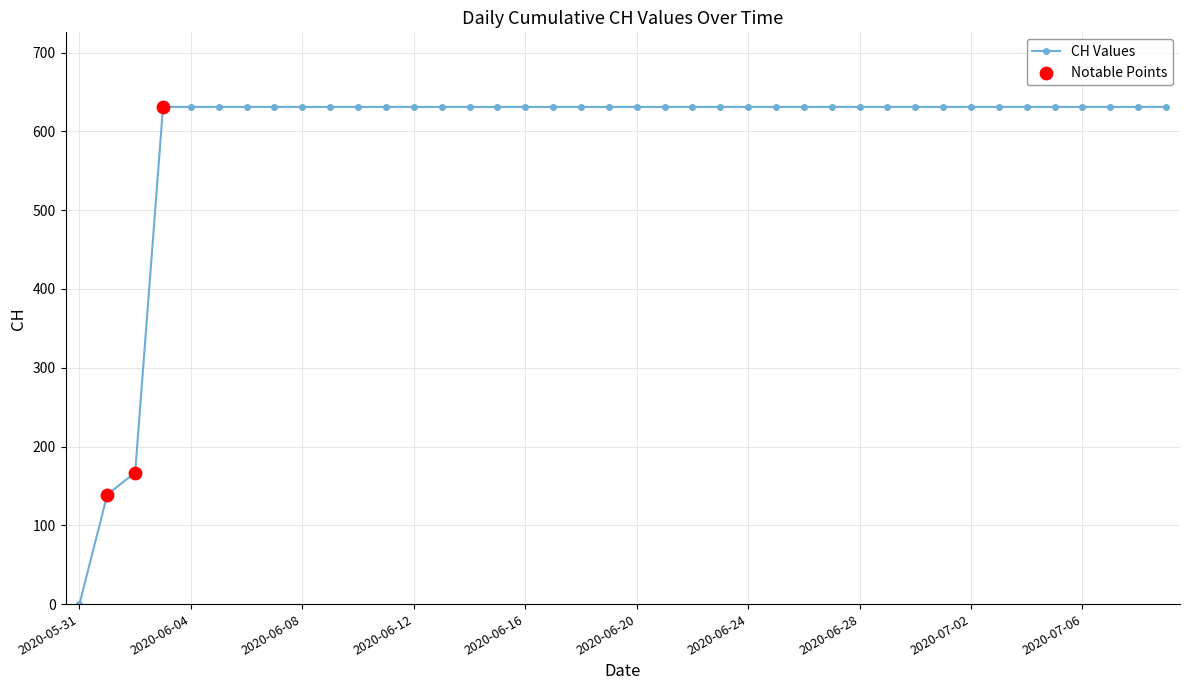

What is the greatest value displayed?

631